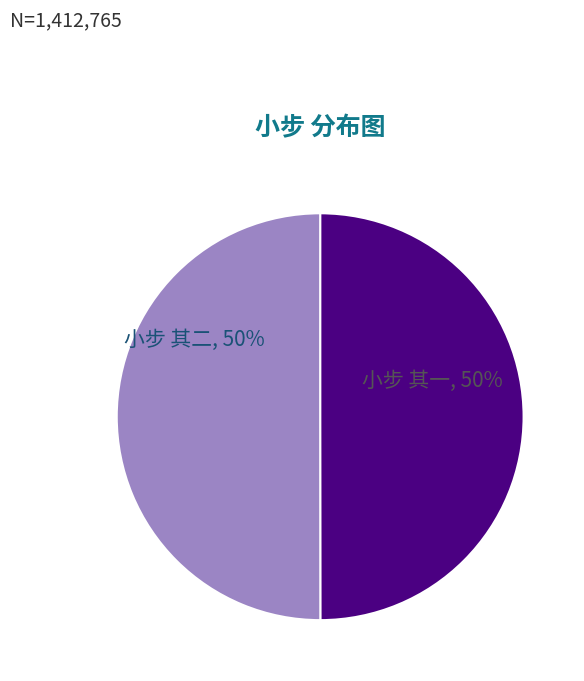

The 小步 其一 slice represents 50% of the pie. True or false?

True